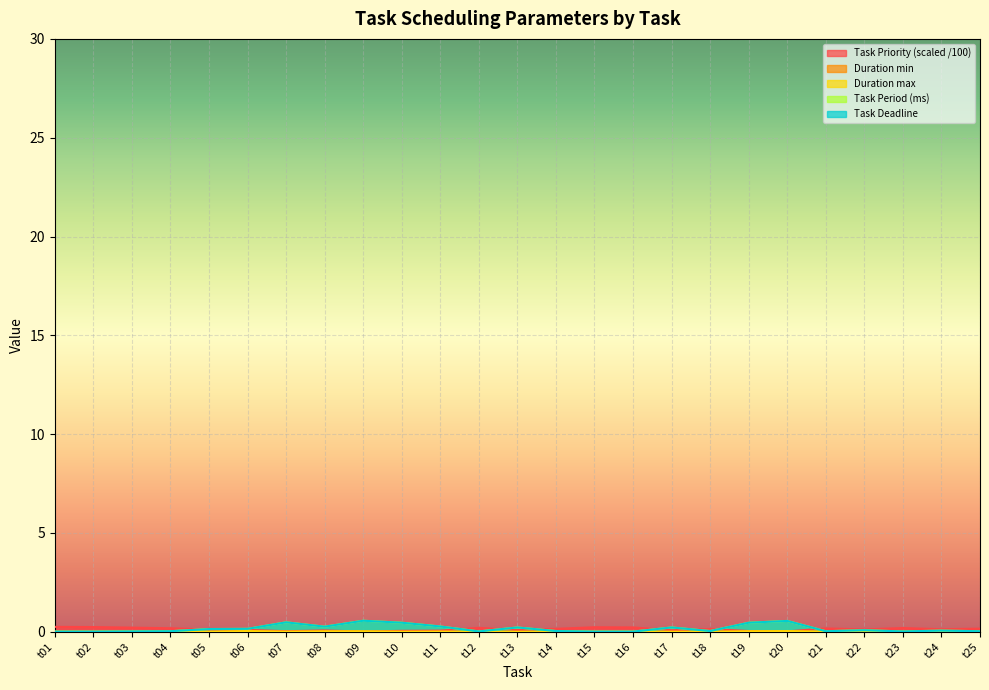

True or false: Task Period (ms) and Duration max cross at least once.

False